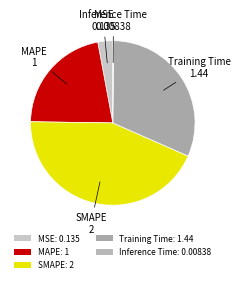

Is it true that MSE is 3% of the pie?

True